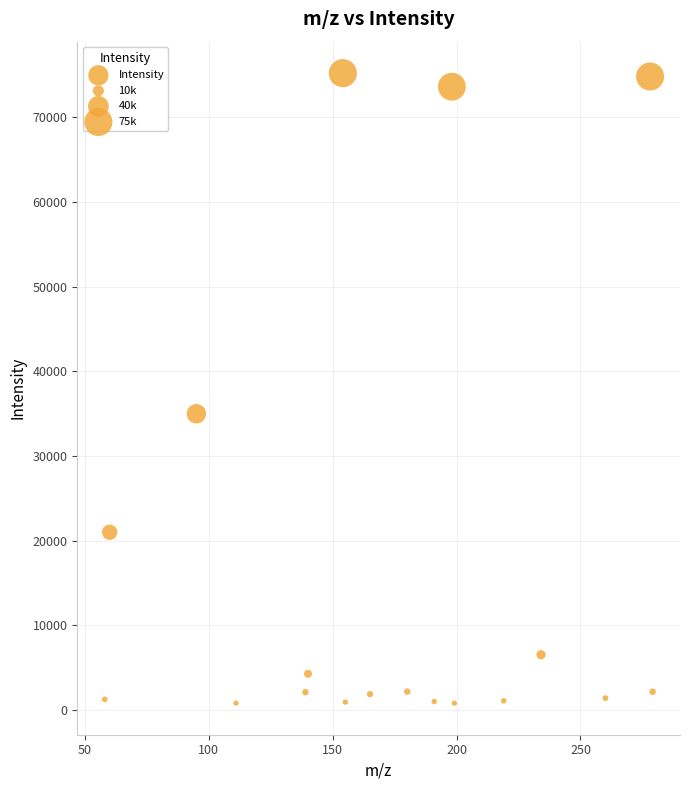

What Y value in the scatter plot is closest to 38001?

34978.8